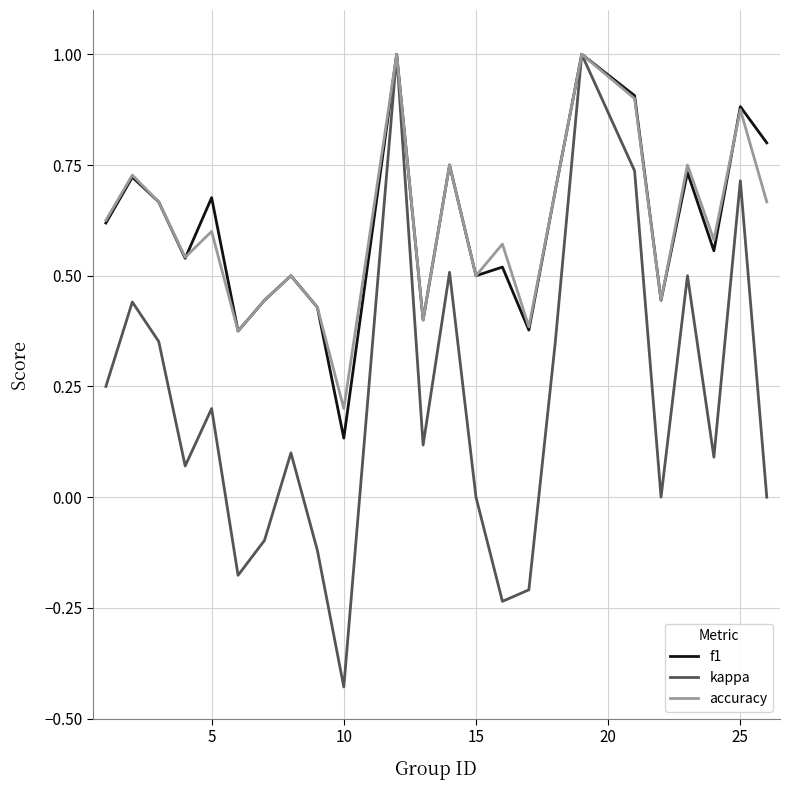

What is the maximum value shown in the chart?

1.0